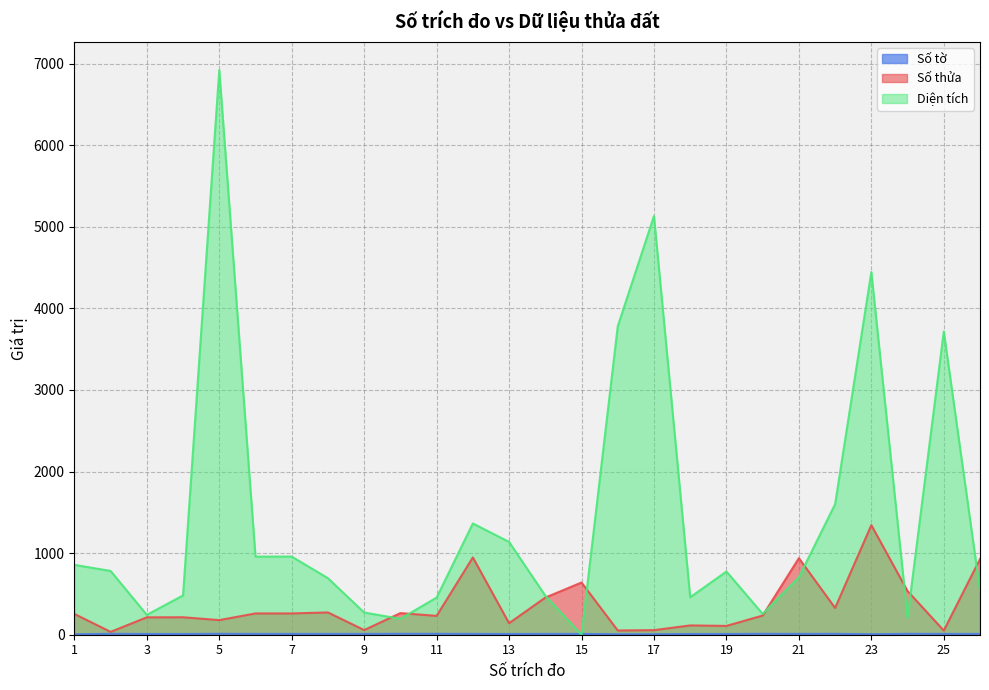

At which category does Diện tích reach its first local peak?

5